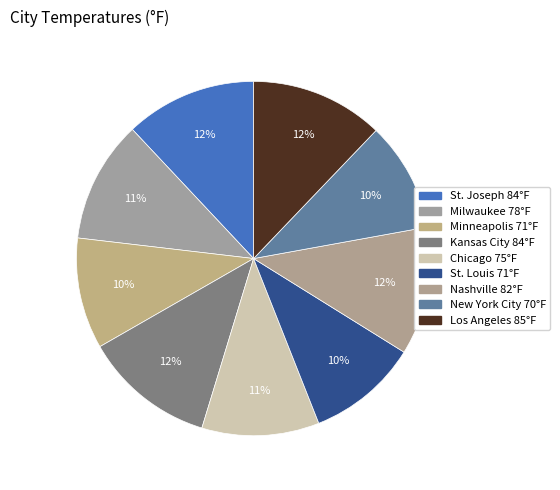

Is the sum of Kansas City and New York City greater than half?

No